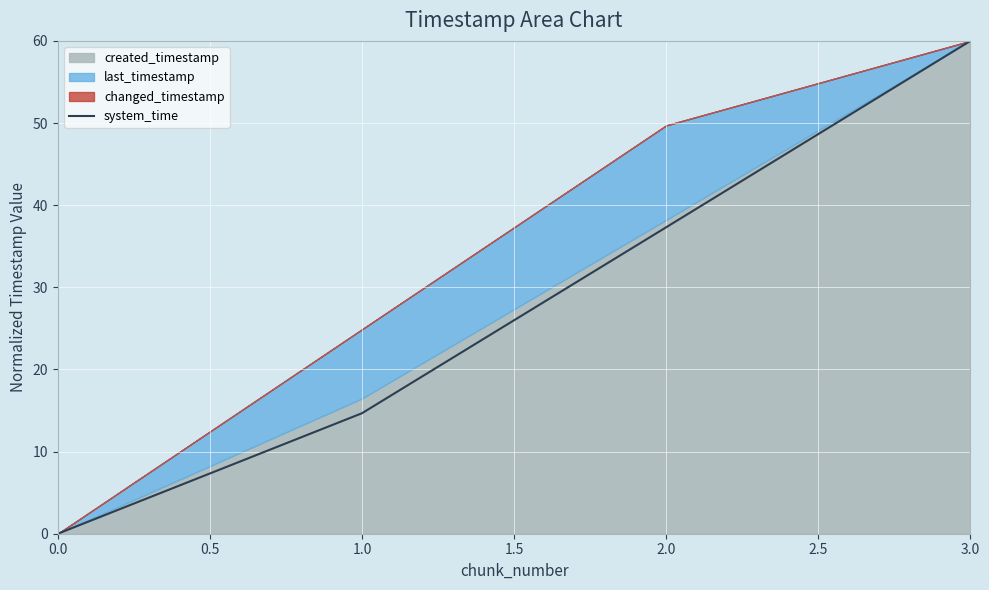

What is the value of the 3rd point from the left?

37.3